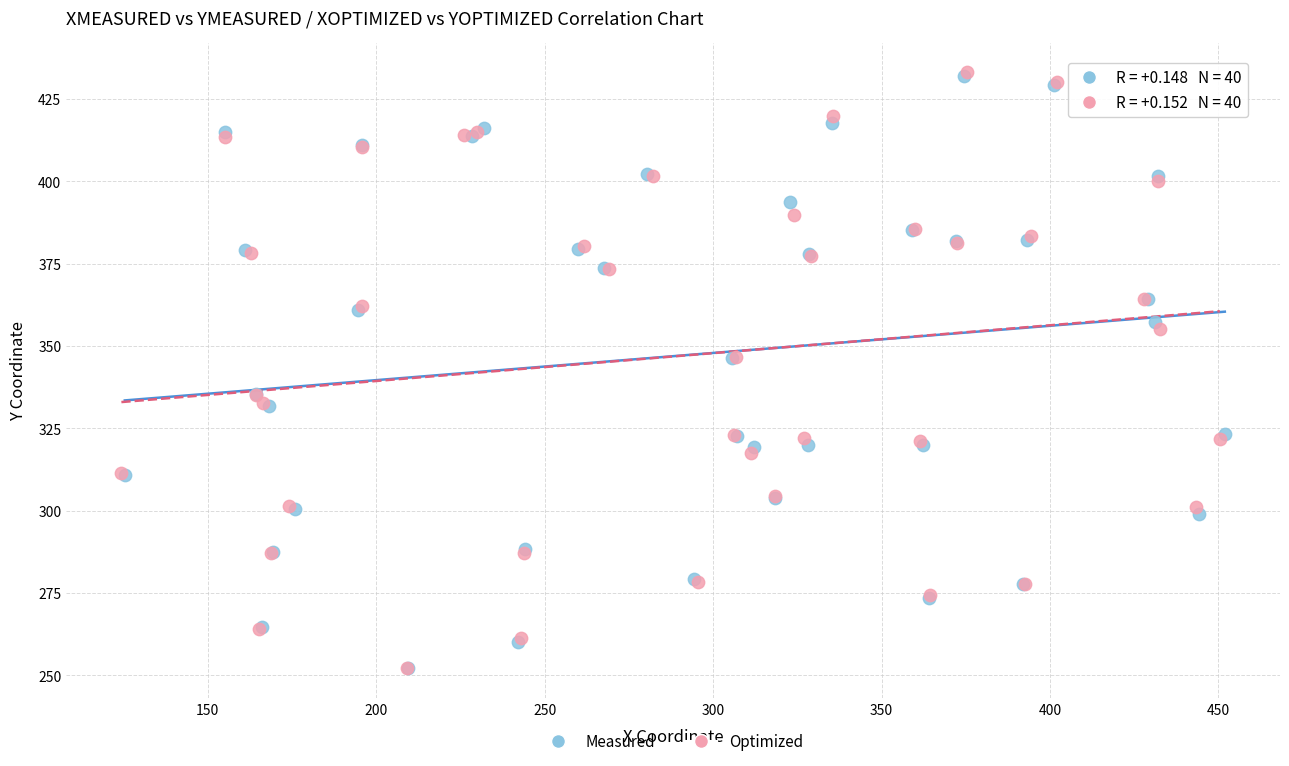

Which series has the widest spread of Y values?

Optimized